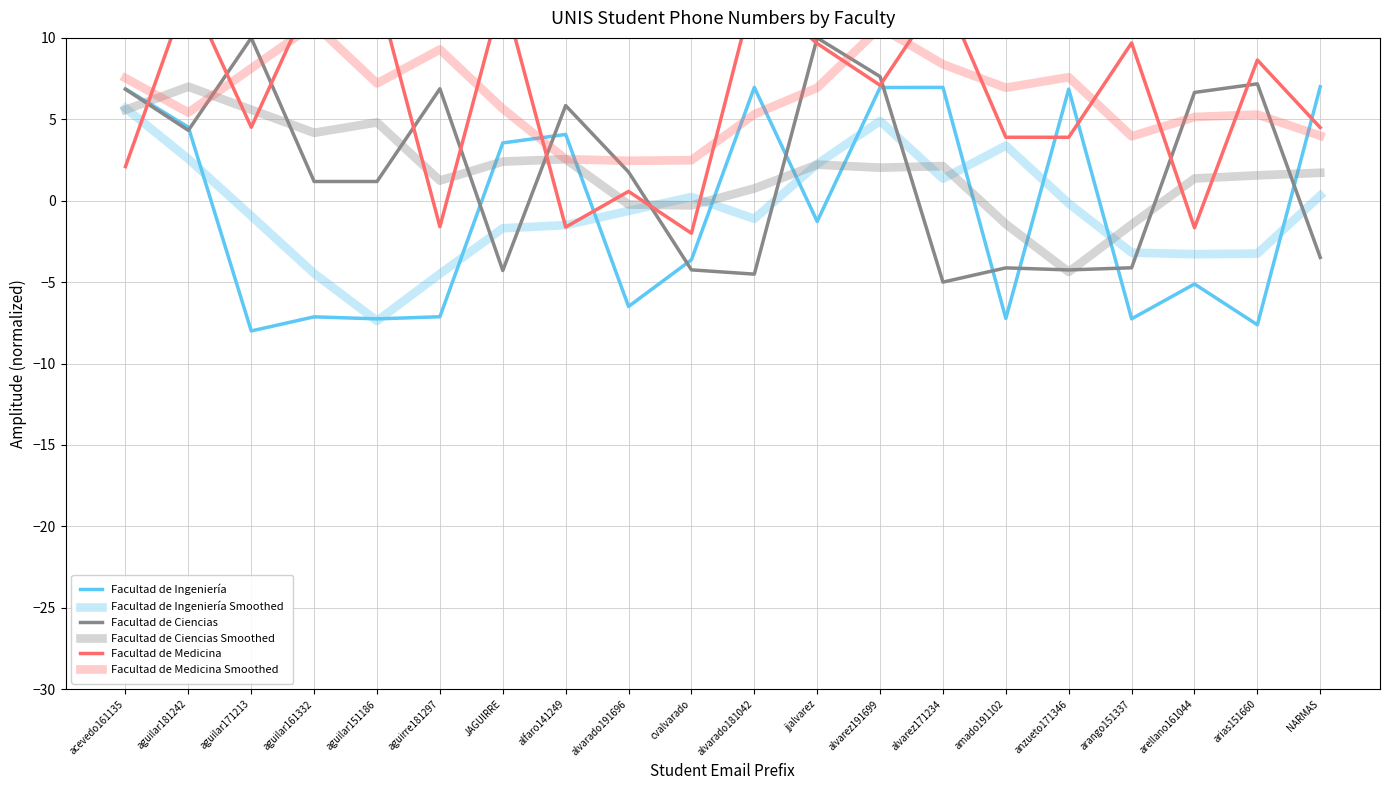

What is the label of the 3rd point from the right?

arellano161044